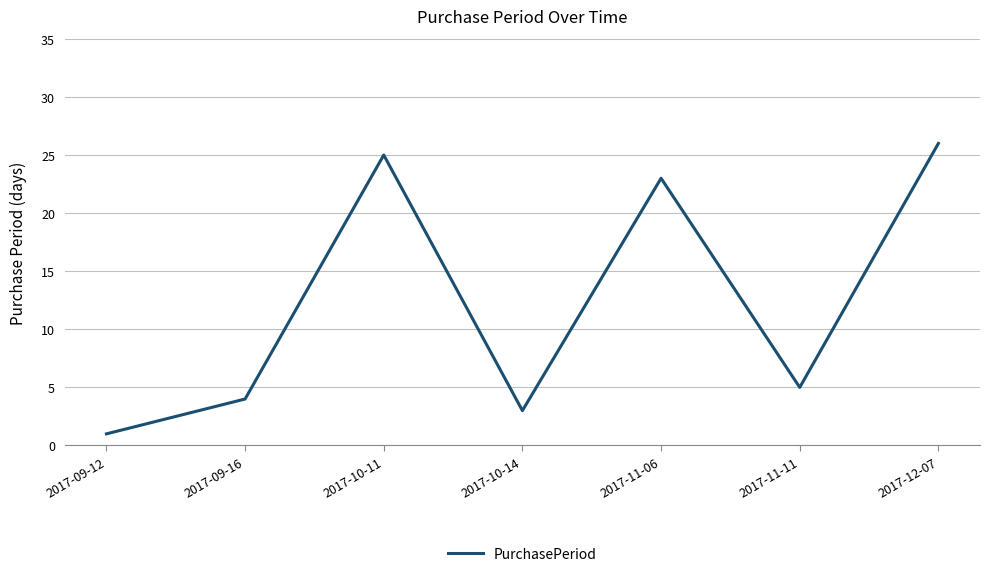

What is the greatest value displayed?

26